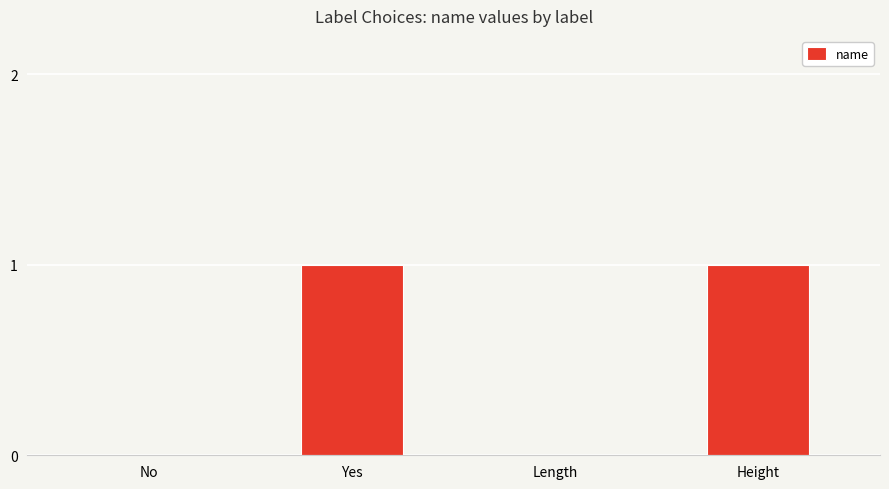

What is the change in value from No to Height?

+1